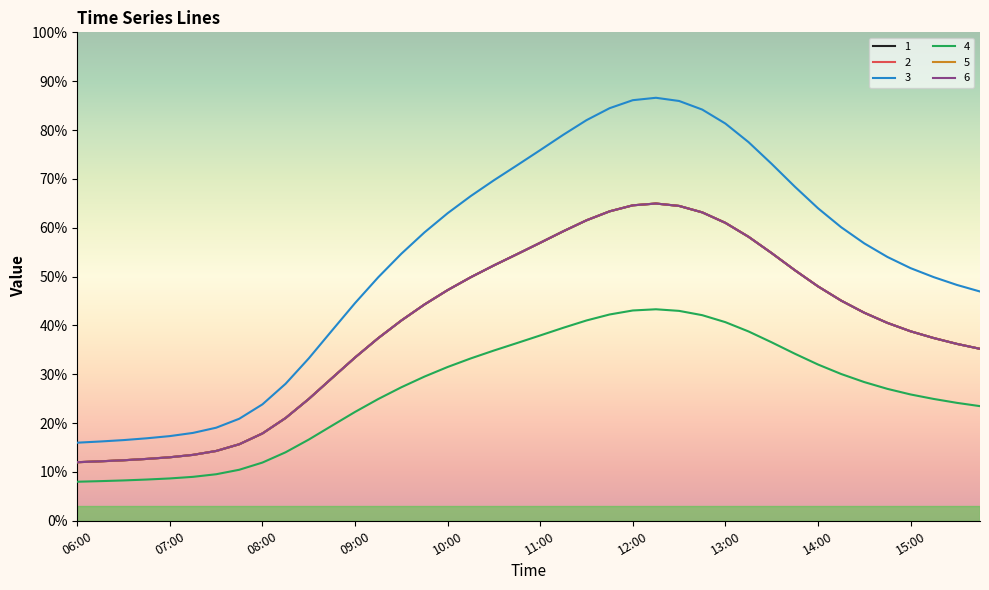

What is the difference between the maximum and second lowest values in the 4 series?

0.4